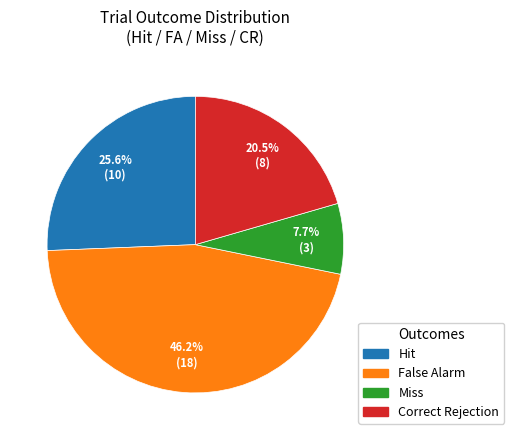

Does any single category account for the majority?

No